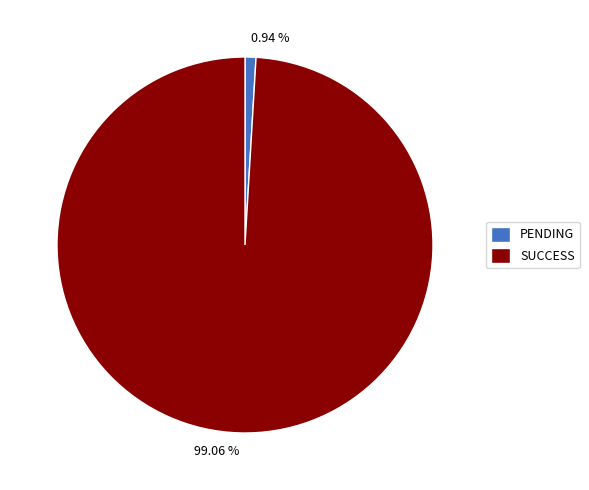

Is the sum of PENDING and SUCCESS greater than half?

Yes